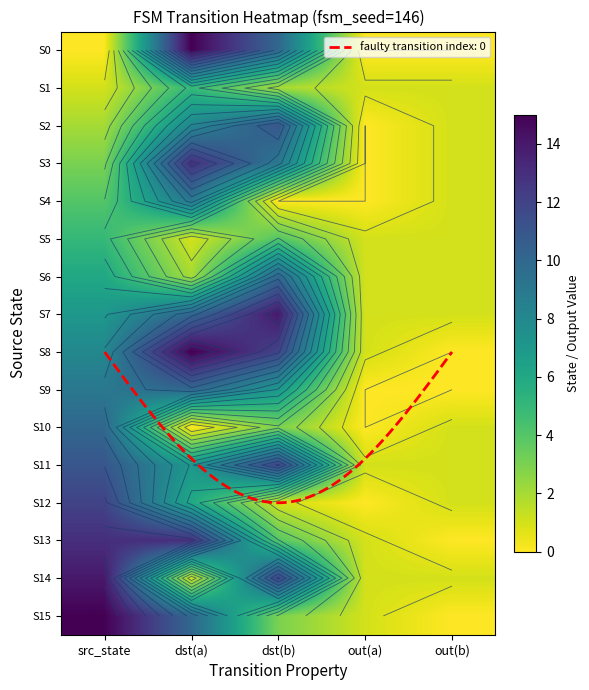

Is it true that S7 equals 10 at dst(a)?

True